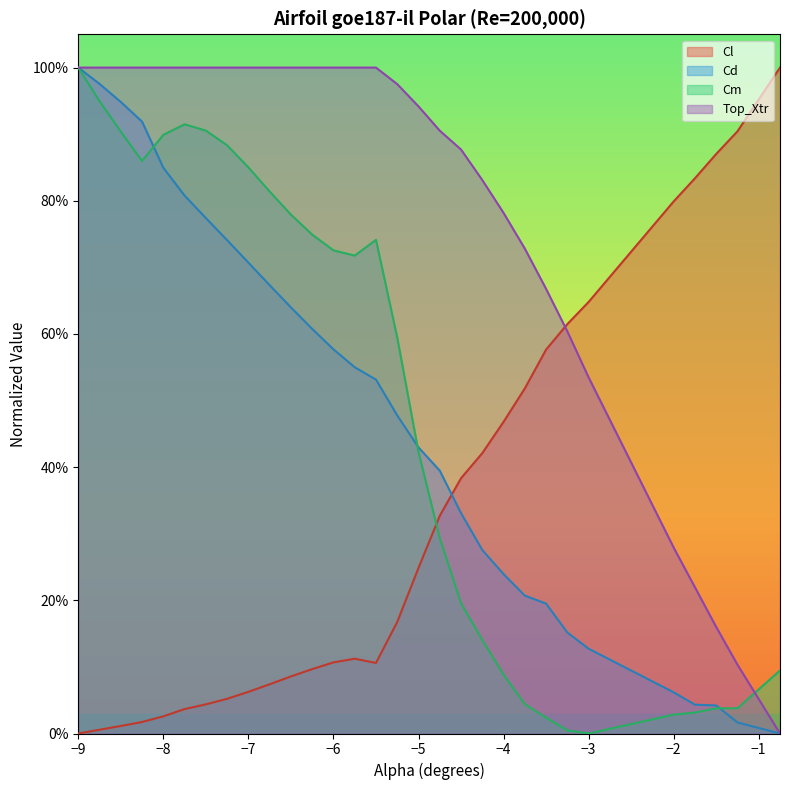

What are all the series names shown in the legend?

Cl, Cd, Cm, Top_Xtr